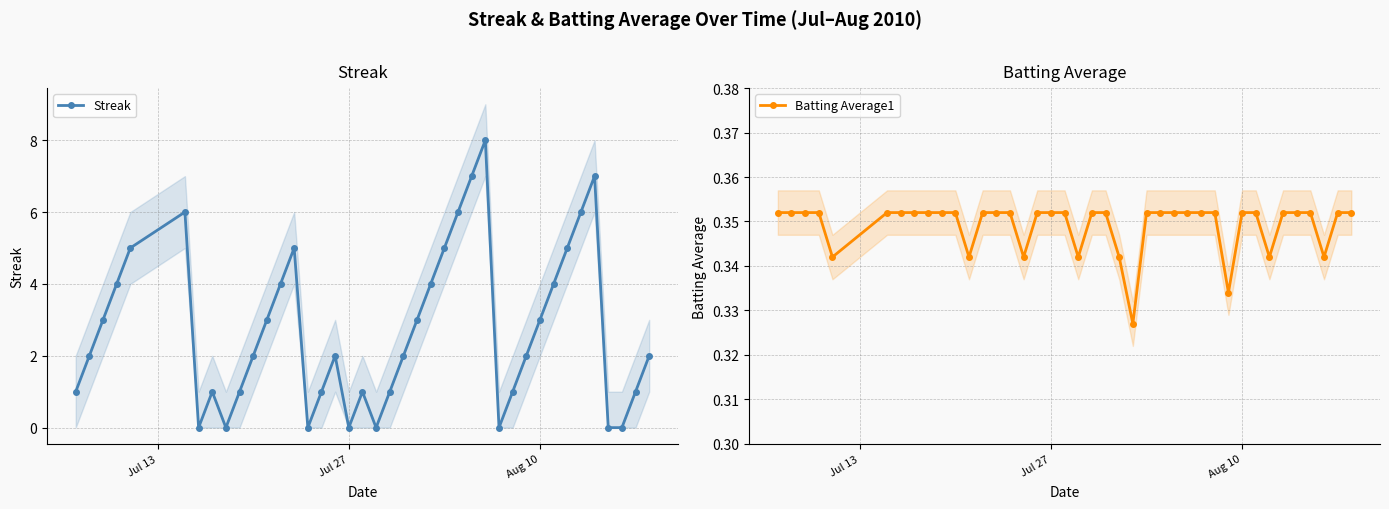

What is the highest value of the Streak series?

8